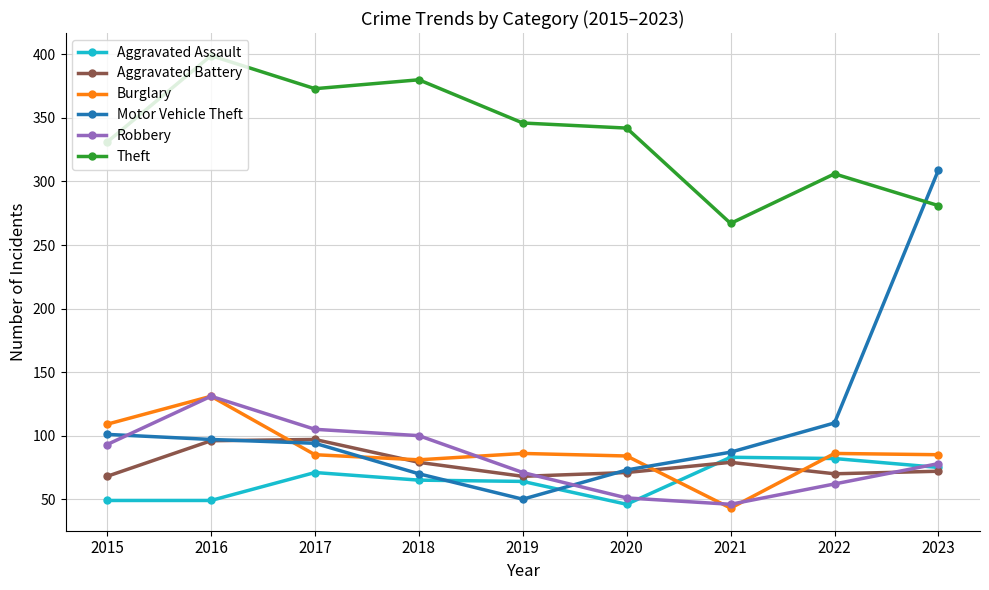

Which series changed the most between 2017 and 2023?

Motor Vehicle Theft